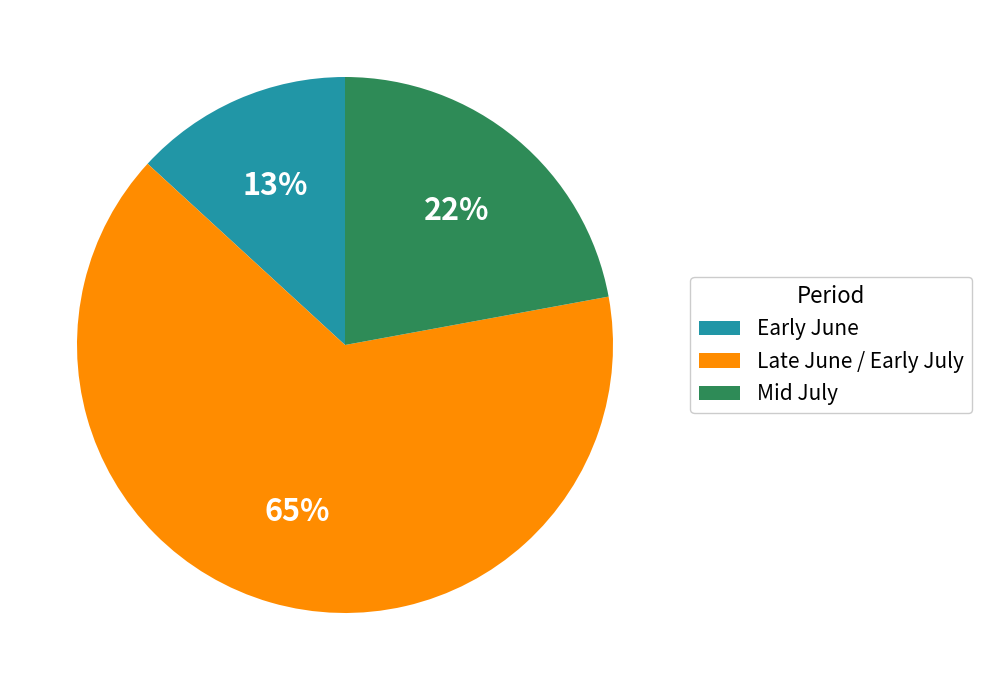

Which category has the biggest portion of the pie?

Late June / Early July